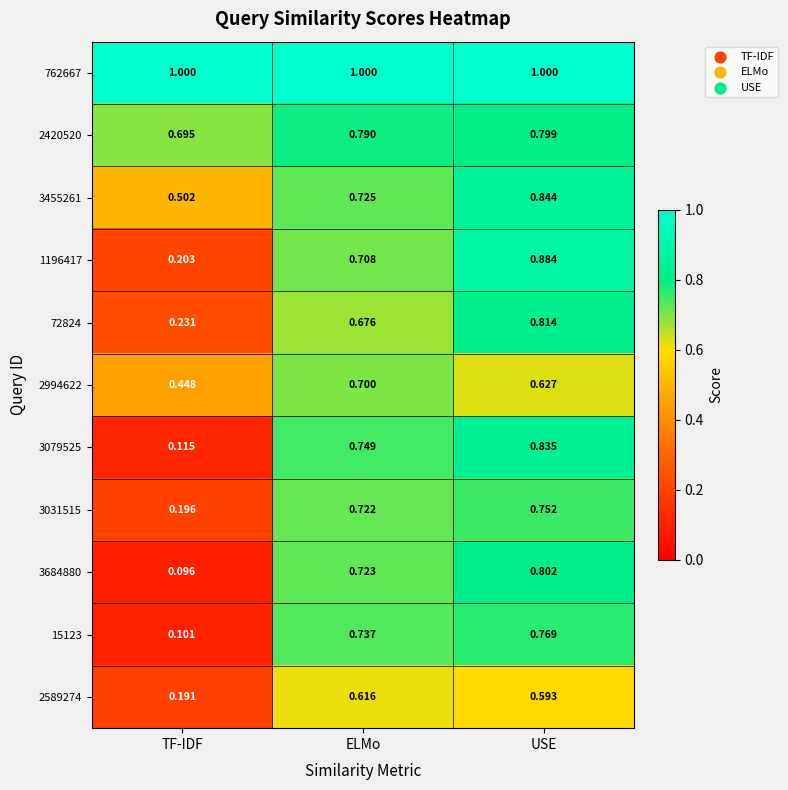

Where is 1196417 nearest to the value 0?

TF-IDF